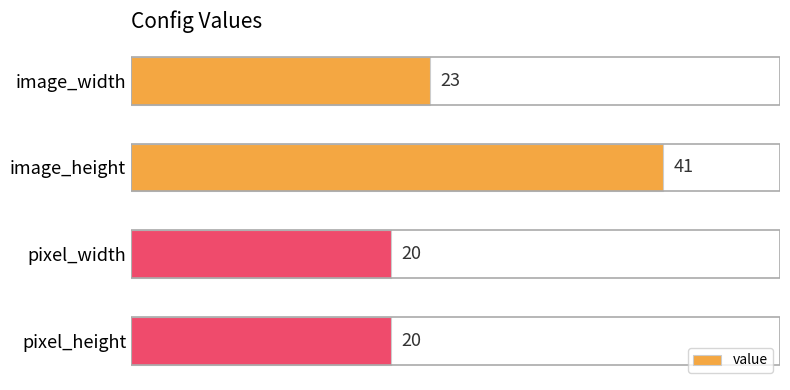

What is the ratio of the value at pixel_width to the value at image_width?

0.9